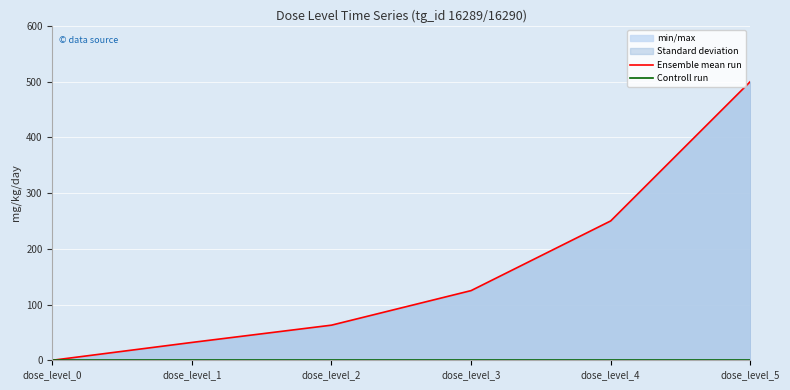

True or false: Controll run and Ensemble mean run cross at least once.

False